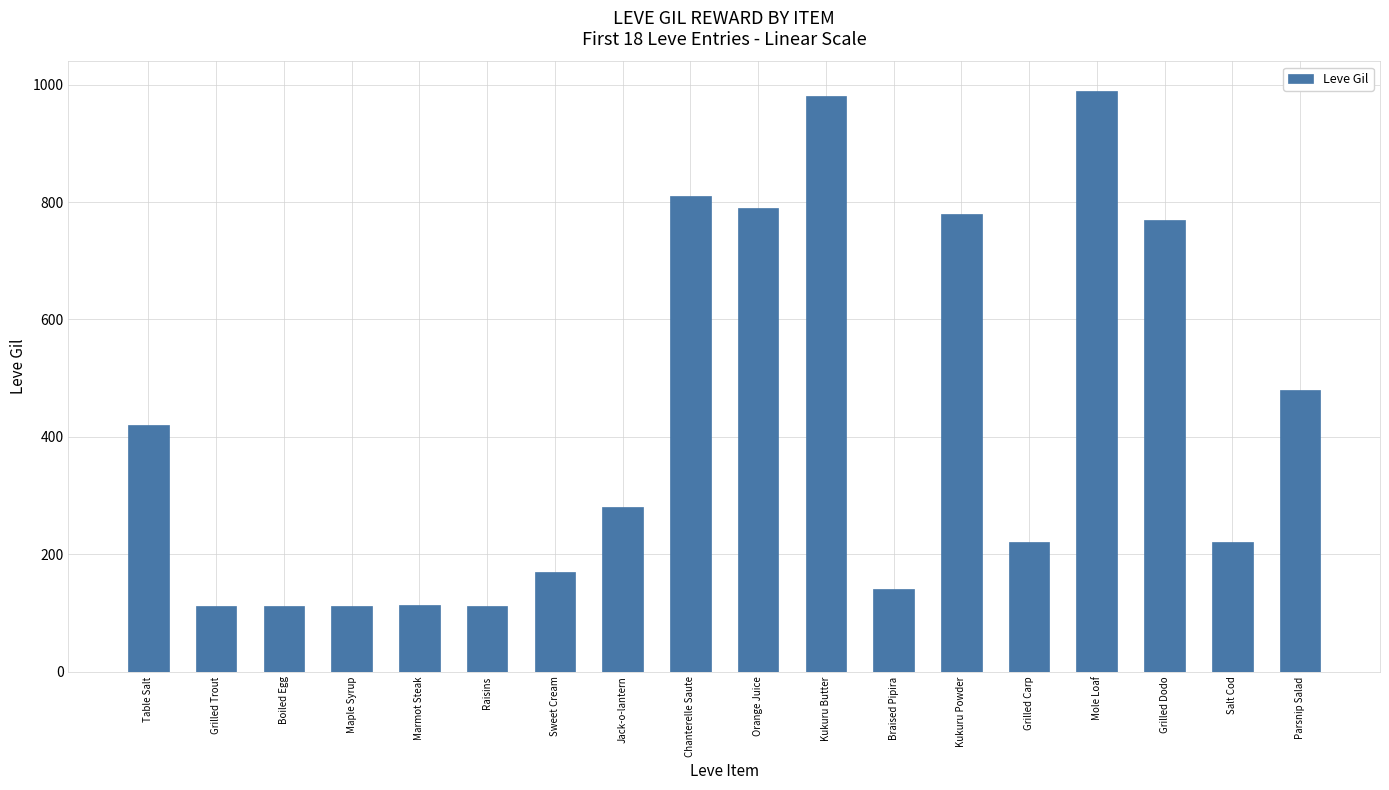

Which label corresponds to the largest value in the chart?

Mole Loaf